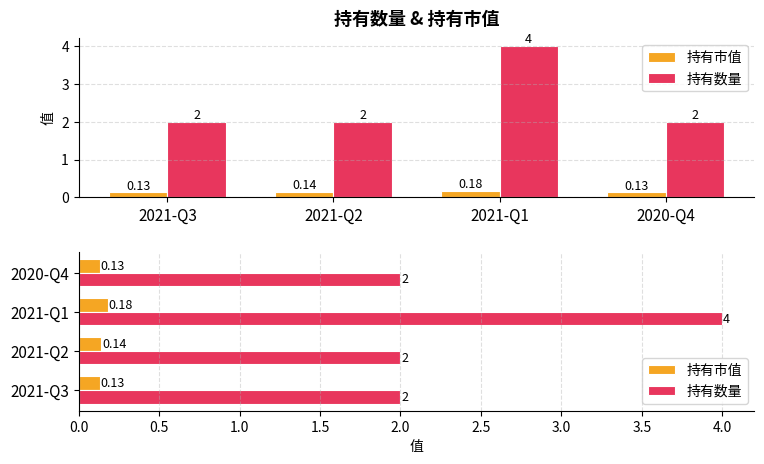

Reading right to left, list all the values displayed in this chart.

持有市值: 2020-Q4=0.1	2021-Q1=0.2	2021-Q2=0.1	2021-Q3=0.1
持有数量: 2020-Q4=2.0	2021-Q1=4.0	2021-Q2=2.0	2021-Q3=2.0